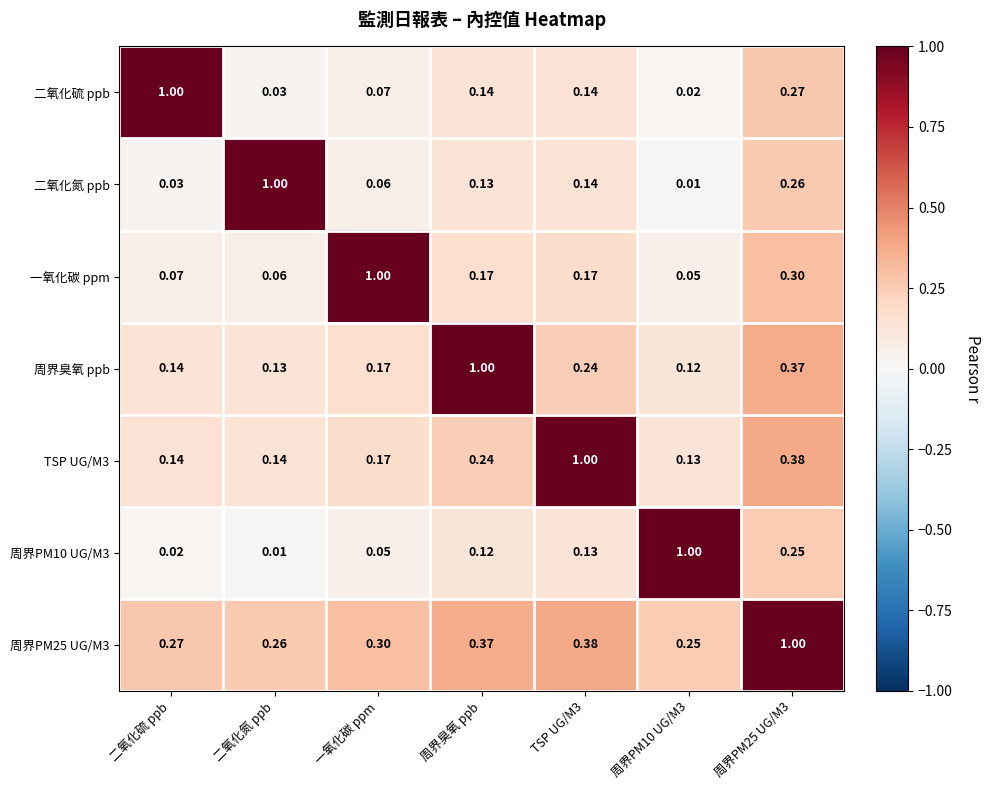

Reading right to left, what are all the values shown in this chart?

二氧化硫 ppb: 周界PM25 UG/M3=0.3	周界PM10 UG/M3=0.0	TSP UG/M3=0.1	周界臭氧 ppb=0.1	一氧化碳 ppm=0.1	二氧化氮 ppb=0.0	二氧化硫 ppb=1.0
二氧化氮 ppb: 周界PM25 UG/M3=0.3	周界PM10 UG/M3=0.0	TSP UG/M3=0.1	周界臭氧 ppb=0.1	一氧化碳 ppm=0.1	二氧化氮 ppb=1.0	二氧化硫 ppb=0.0
一氧化碳 ppm: 周界PM25 UG/M3=0.3	周界PM10 UG/M3=0.1	TSP UG/M3=0.2	周界臭氧 ppb=0.2	一氧化碳 ppm=1.0	二氧化氮 ppb=0.1	二氧化硫 ppb=0.1
周界臭氧 ppb: 周界PM25 UG/M3=0.4	周界PM10 UG/M3=0.1	TSP UG/M3=0.2	周界臭氧 ppb=1.0	一氧化碳 ppm=0.2	二氧化氮 ppb=0.1	二氧化硫 ppb=0.1
TSP UG/M3: 周界PM25 UG/M3=0.4	周界PM10 UG/M3=0.1	TSP UG/M3=1.0	周界臭氧 ppb=0.2	一氧化碳 ppm=0.2	二氧化氮 ppb=0.1	二氧化硫 ppb=0.1
周界PM10 UG/M3: 周界PM25 UG/M3=0.2	周界PM10 UG/M3=1.0	TSP UG/M3=0.1	周界臭氧 ppb=0.1	一氧化碳 ppm=0.1	二氧化氮 ppb=0.0	二氧化硫 ppb=0.0
周界PM25 UG/M3: 周界PM25 UG/M3=1.0	周界PM10 UG/M3=0.2	TSP UG/M3=0.4	周界臭氧 ppb=0.4	一氧化碳 ppm=0.3	二氧化氮 ppb=0.3	二氧化硫 ppb=0.3